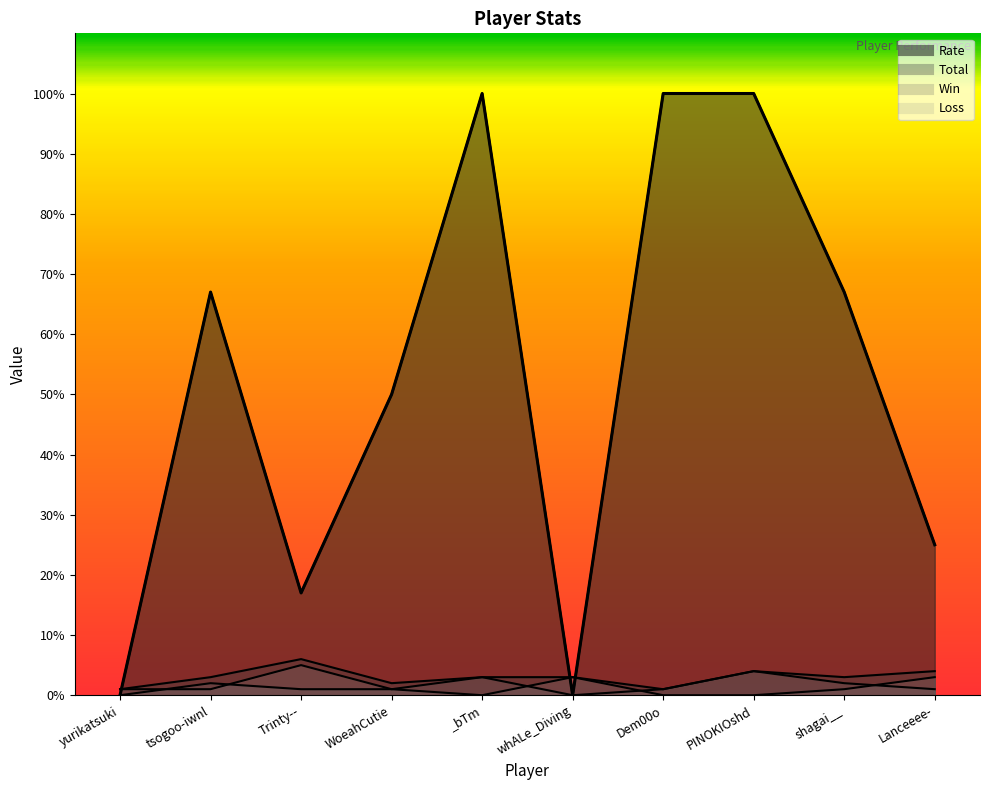

What are all the series names shown in the legend?

Win, Loss, Rate, Total